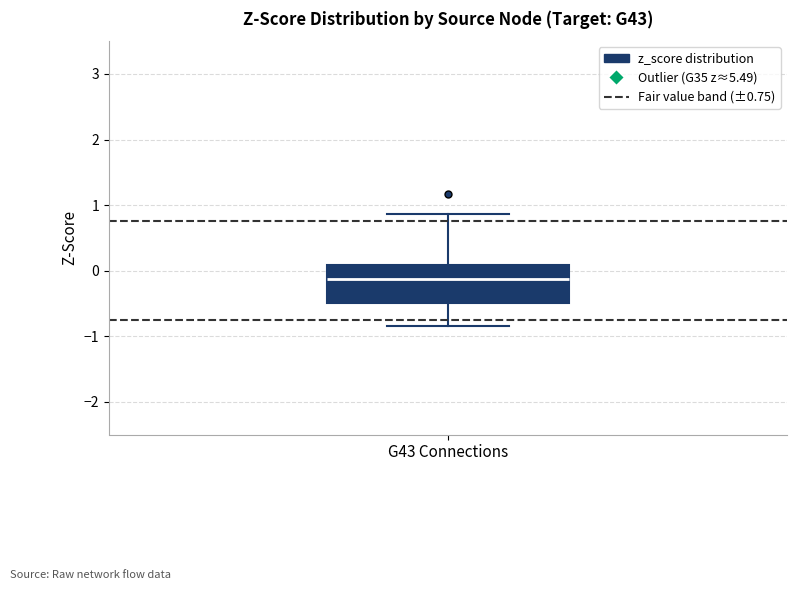

Where does the lower whisker of the box for G43 Connections end on the y-axis? The values are not printed on the chart, so give them approximately, as read against the axis.

-0.8